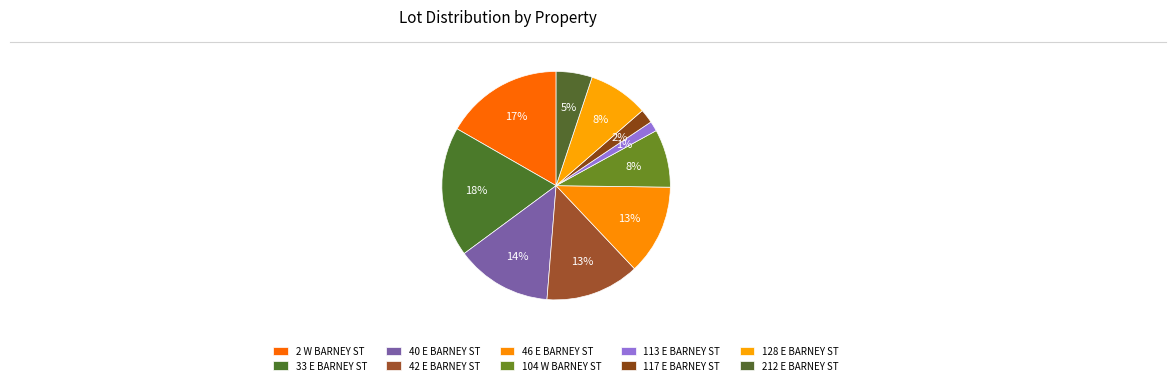

What is the ratio of the value at 104 W BARNEY ST to the value at 40 E BARNEY ST?

0.6